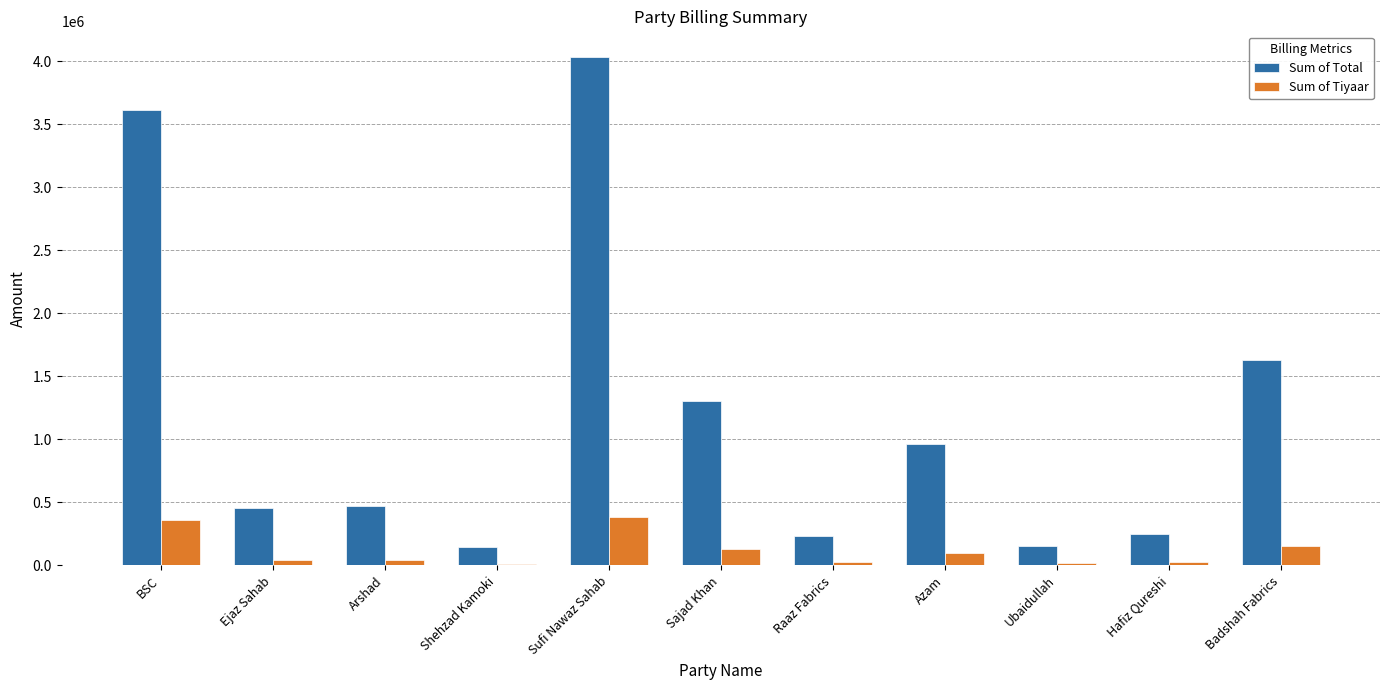

Which series has the largest range (max minus min)?

Sum of Total